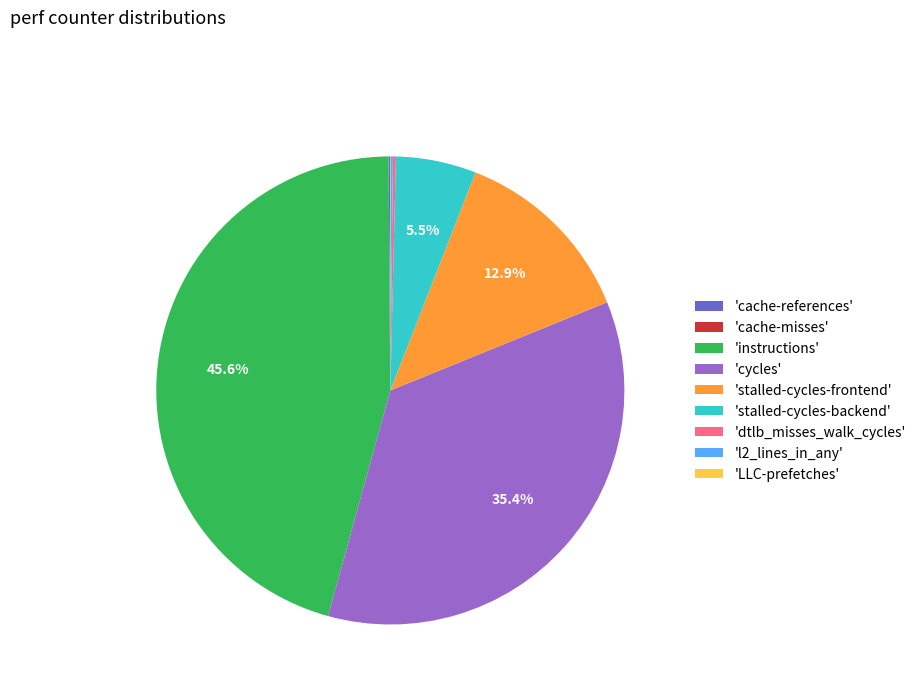

Which category has the biggest portion of the pie?

'instructions'